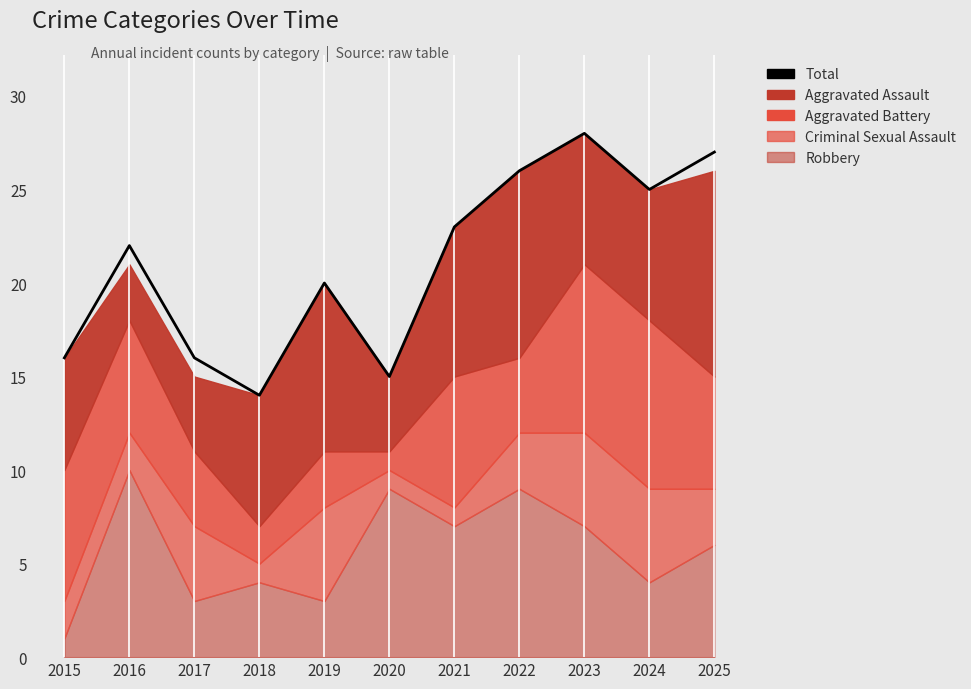

How many lines are shown in the chart?

1